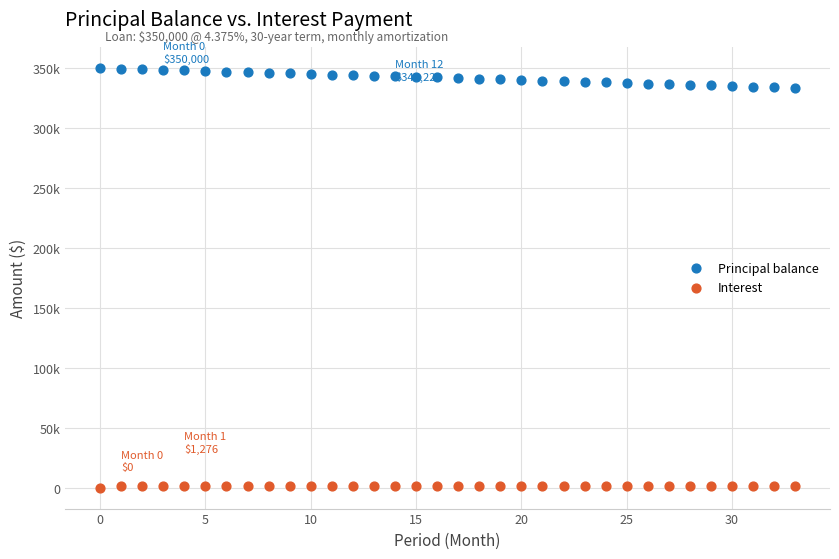

Which series reaches the minimum Y coordinate?

Interest